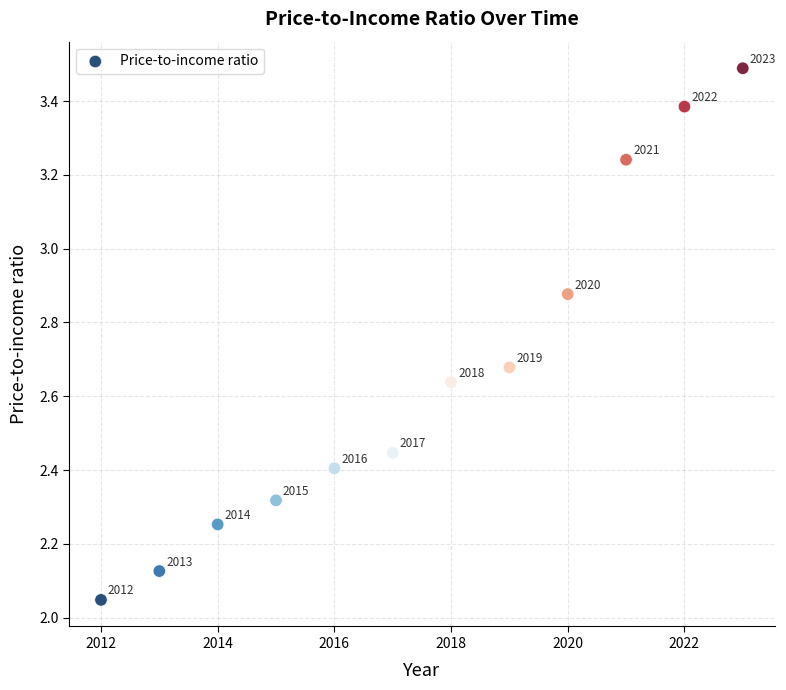

What is the range of X values (max minus min)?

11.0